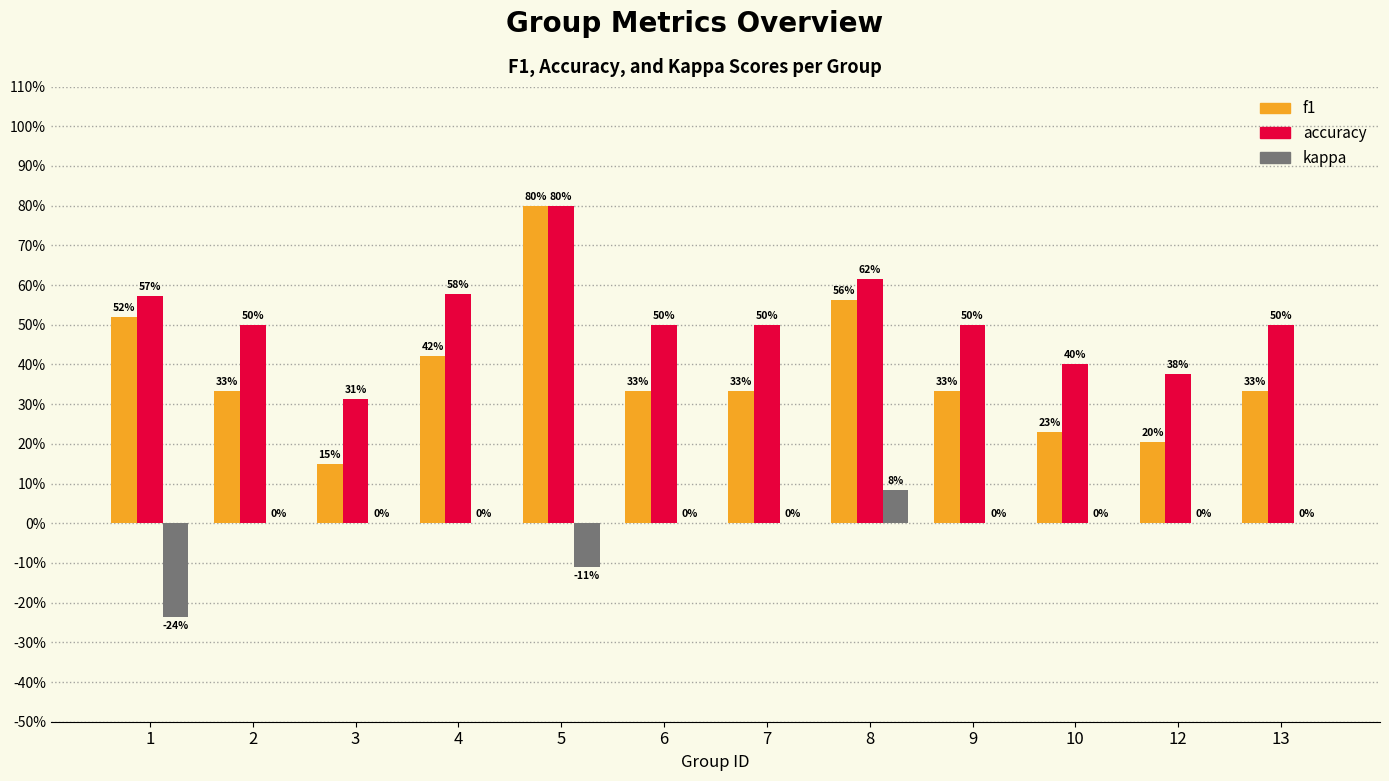

Does the chart contain stacked bars?

No